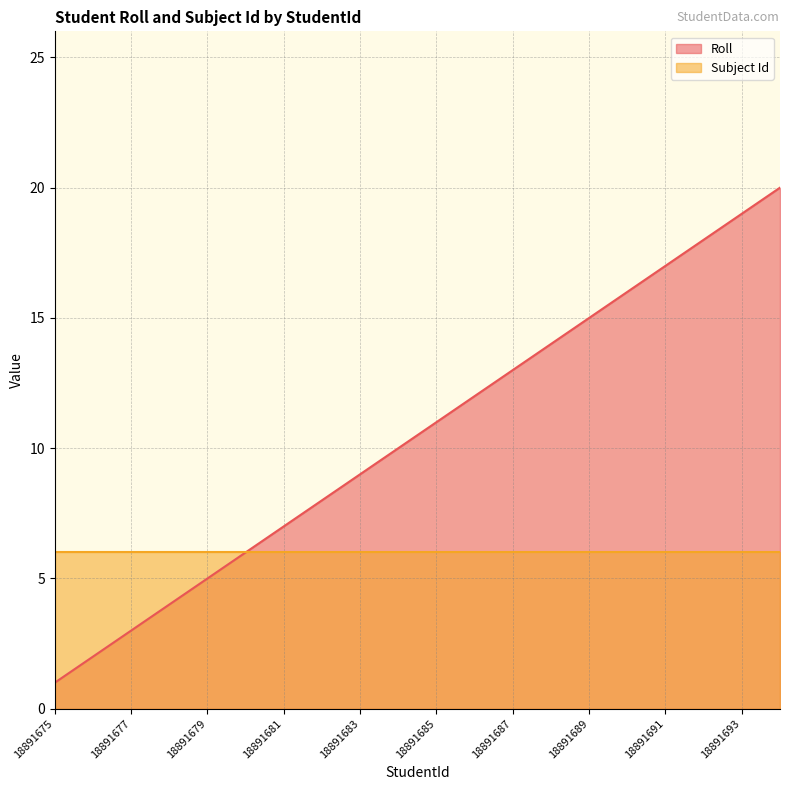

Rank the series by their maximum value, from lowest to highest.

Subject Id, Roll